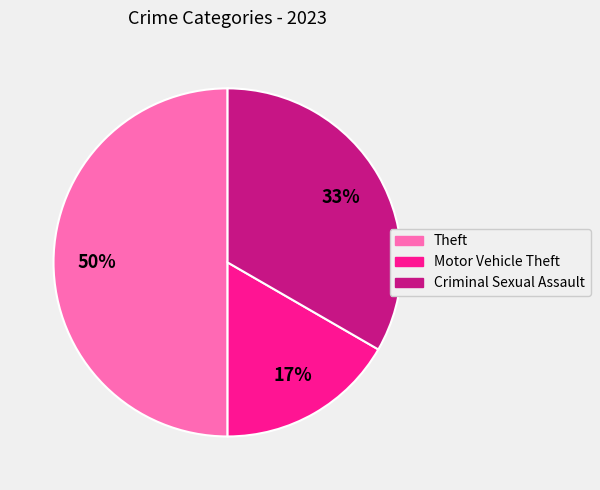

What is the smallest slice in the pie chart?

Motor Vehicle Theft